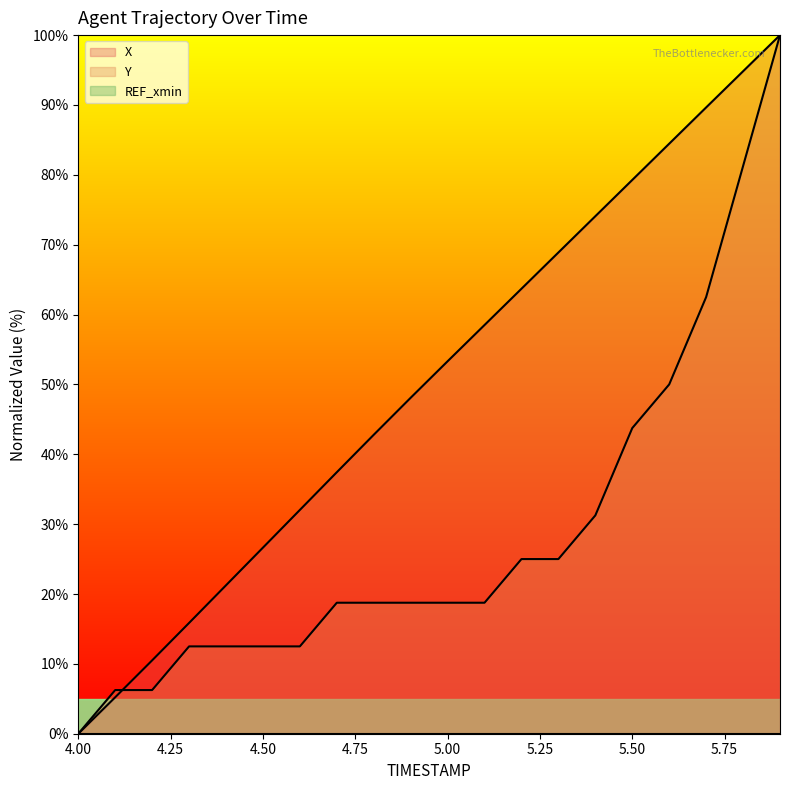

Reading left to right, transcribe all the data shown in this chart.

X: 0.0	5.2	10.5	15.9	21.2	26.6	32.0	37.4	42.8	48.1	53.3	58.5	63.7	68.9	74.1	79.3	84.5	89.6	94.8	100.0
Y: 0.0	6.2	6.2	12.5	12.5	12.5	12.5	18.7	18.7	18.7	18.7	18.7	25.0	25.0	31.3	43.8	50.0	62.5	81.3	100.0